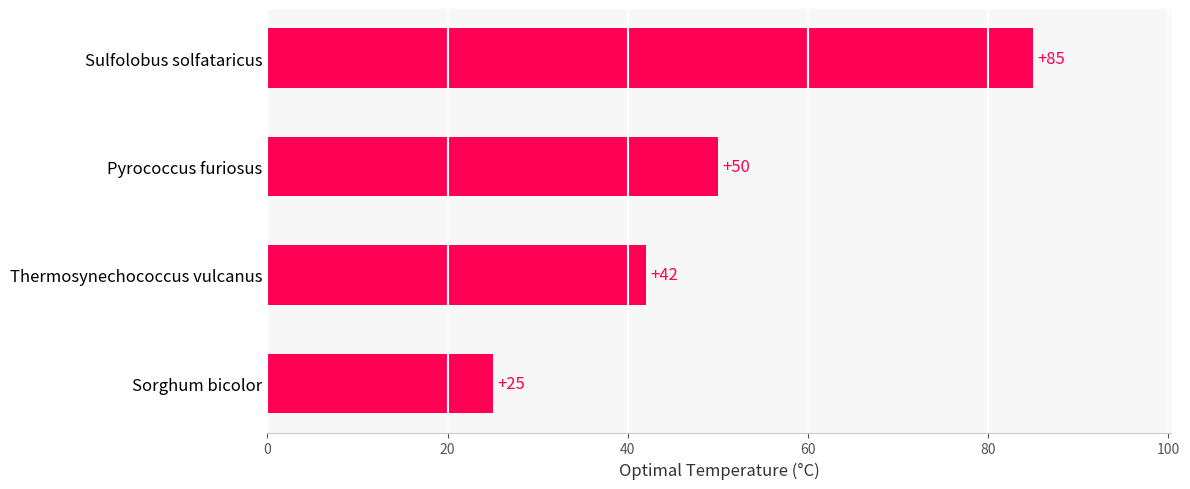

Reading bottom to top, list all the values displayed in this chart.

25	42	50	85